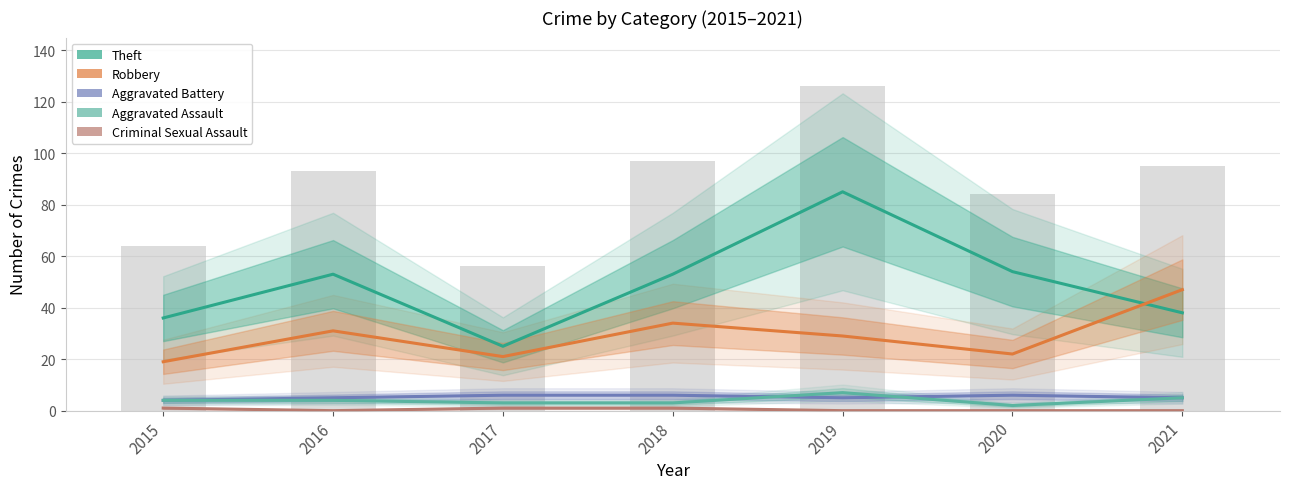

What is the difference between the highest and lowest values at 2017?

24